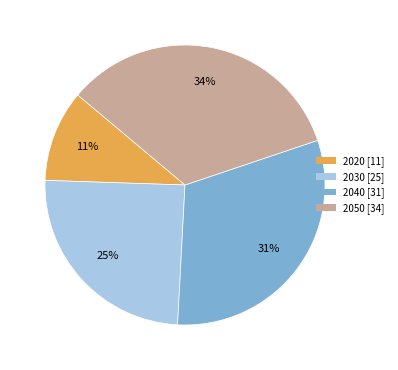

The 2020 slice represents 4% of the pie. True or false?

False